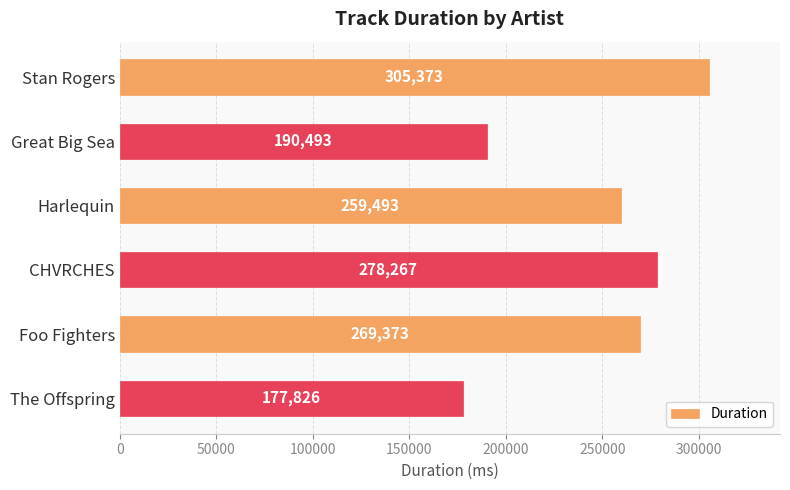

What value does the data have at Foo Fighters?

269373